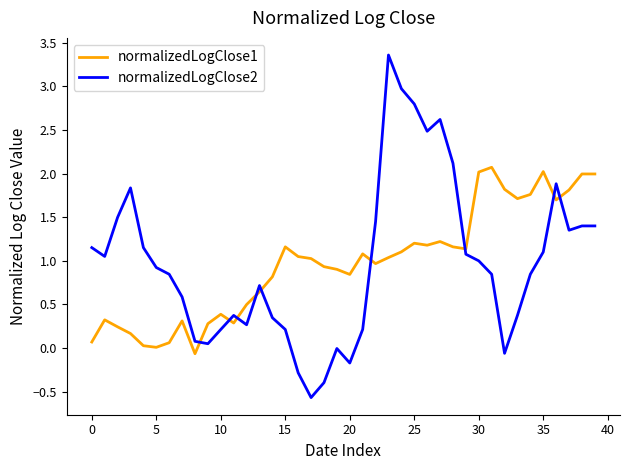

Which series has the largest range (max minus min)?

normalizedLogClose2